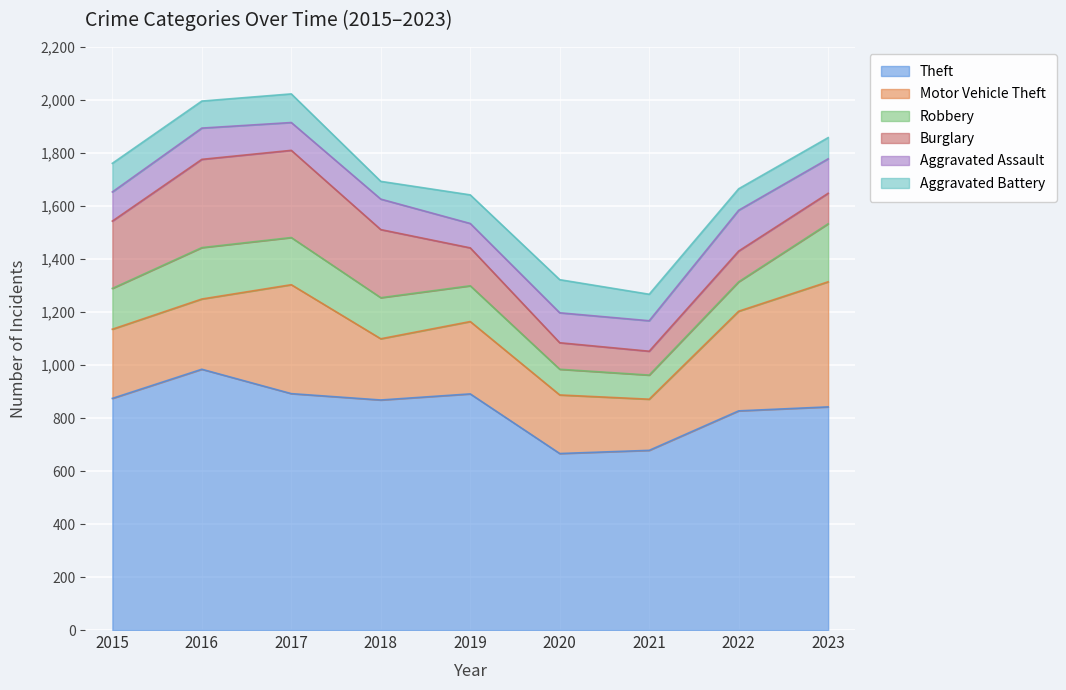

Where do Burglary and Aggravated Assault first cross each other?

2019 and 2020